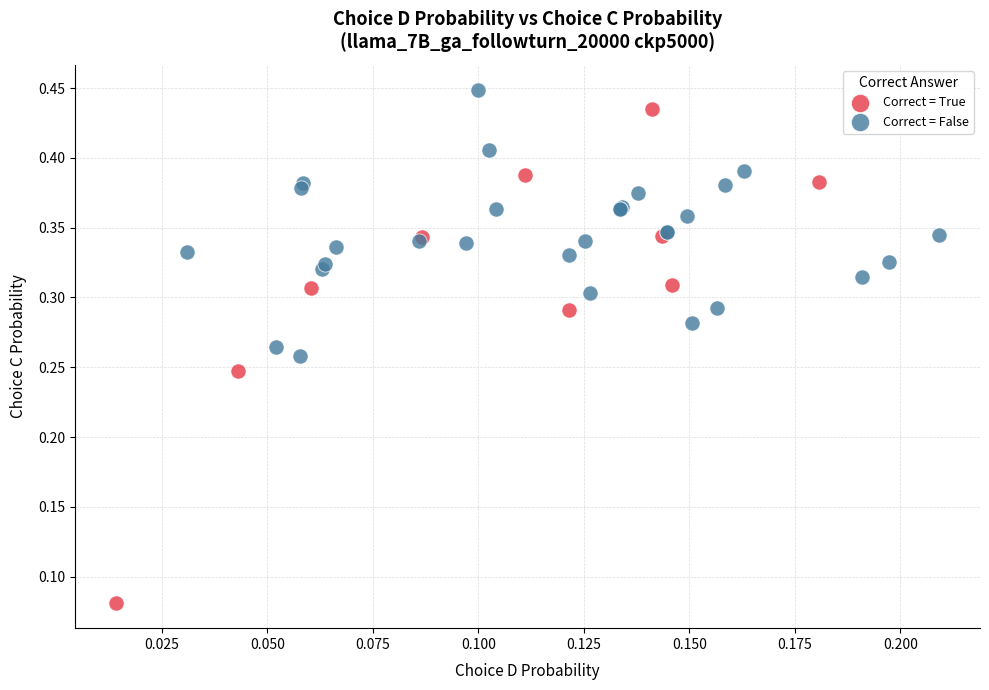

Which series reaches the minimum Y coordinate?

Correct = True